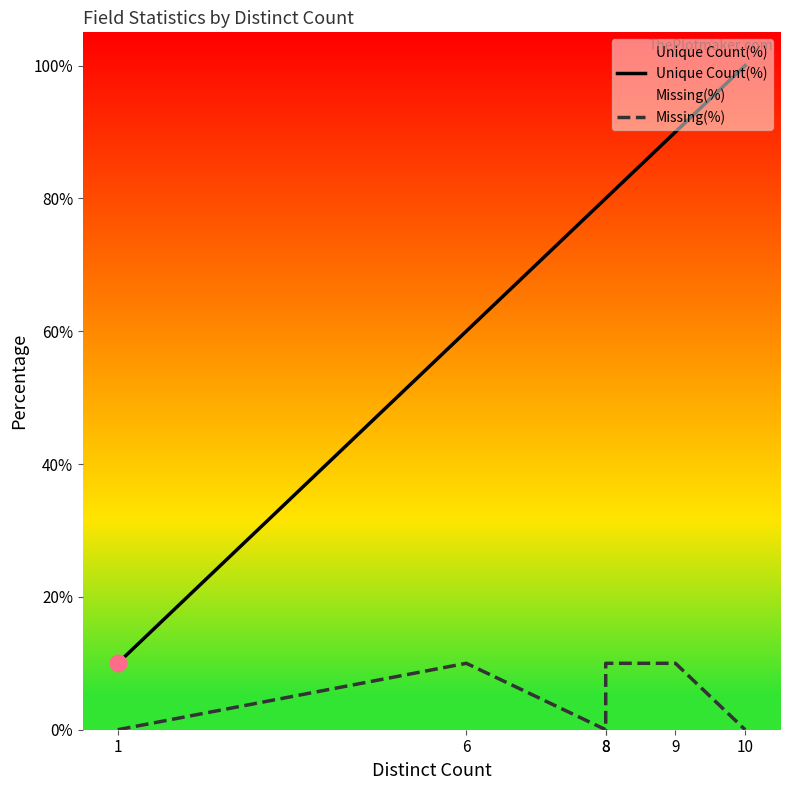

Which label corresponds to the smallest value in the chart?

1